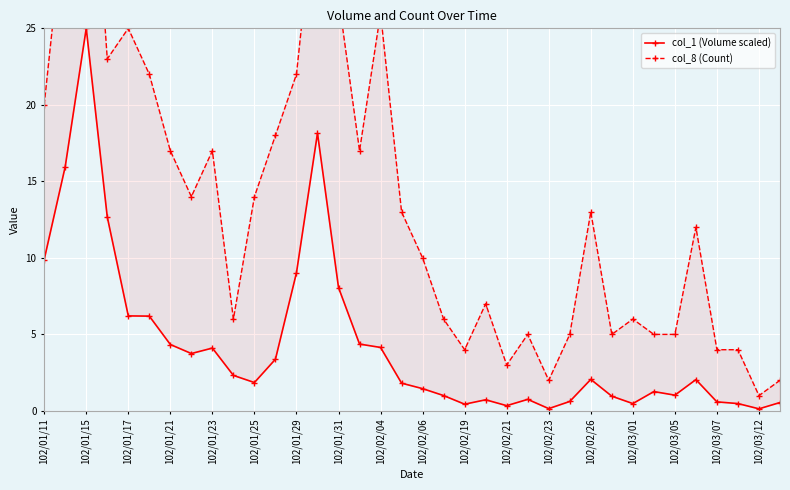

What is the maximum value for col_8 (Count)?

43.0